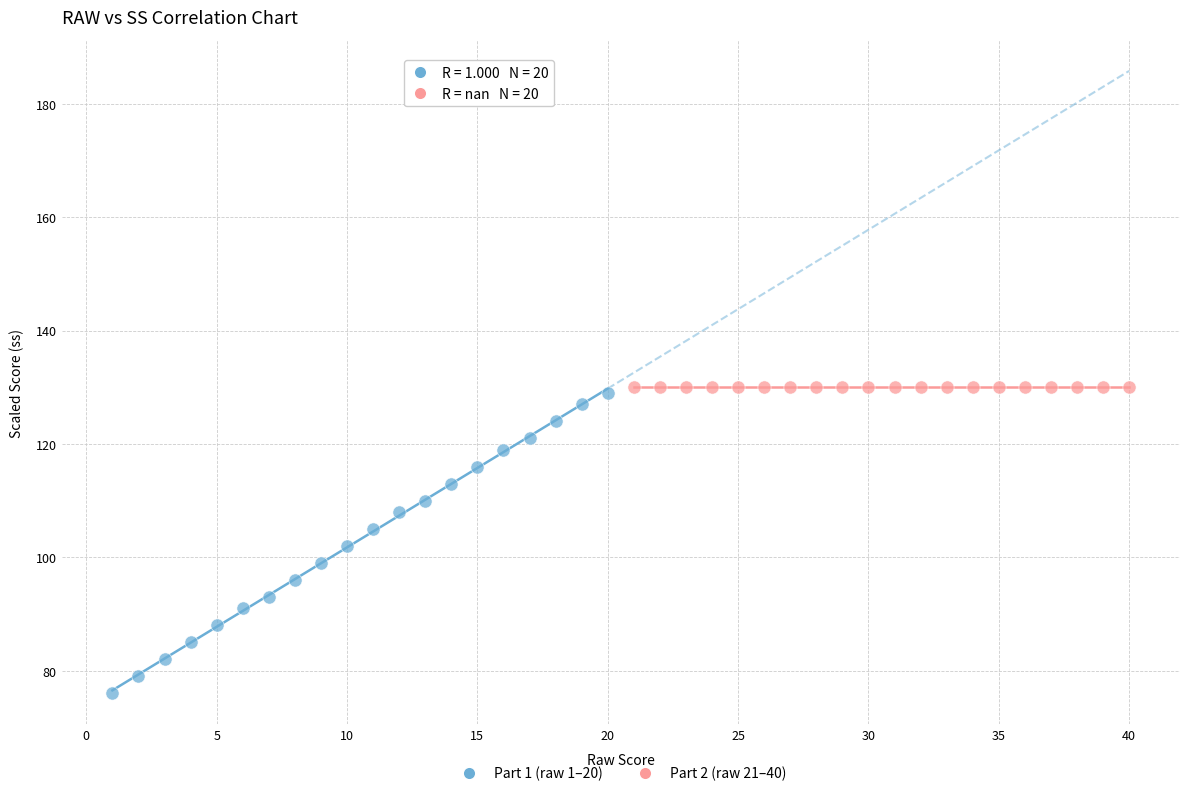

What are all the series names shown in the legend?

Part 1 (raw 1–20), Part 2 (raw 21–40)